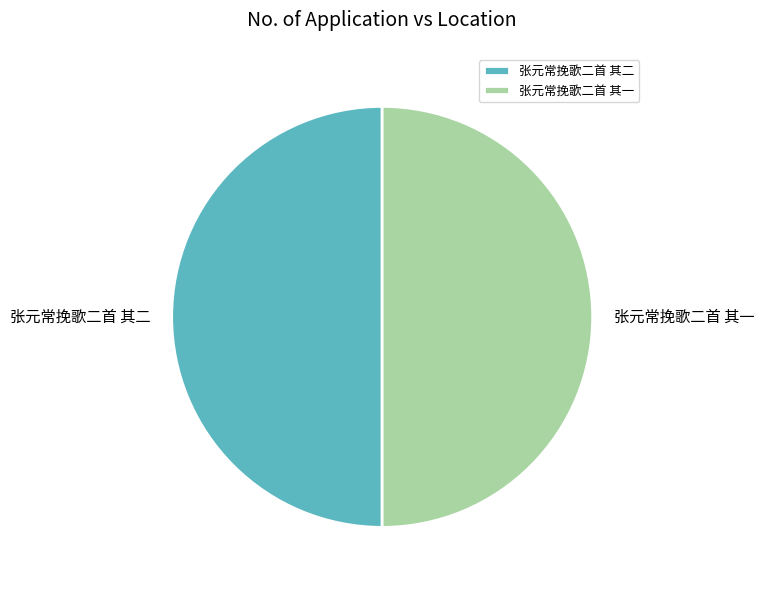

Count the number of slices in the pie.

2